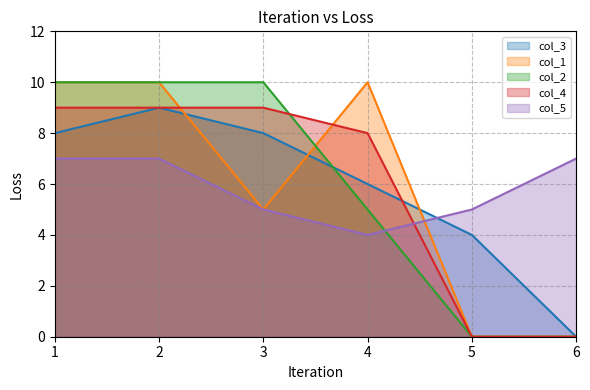

Where is the first local minimum for col_1?

3